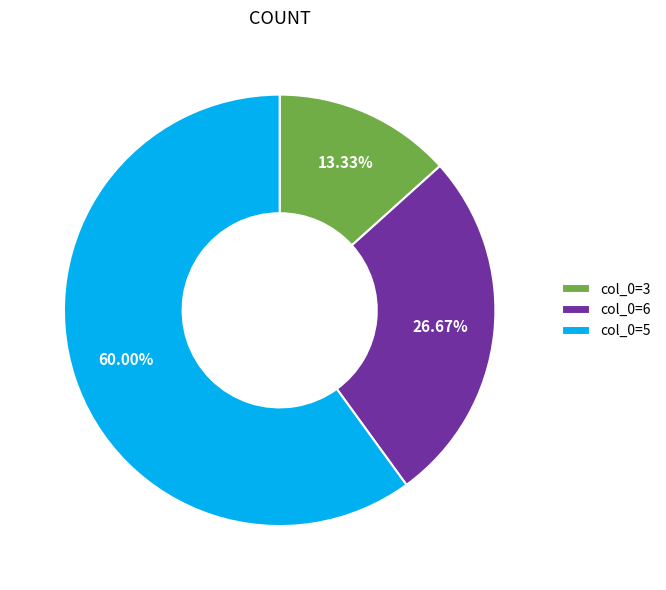

To the nearest percent, what is the average slice percentage?

33%